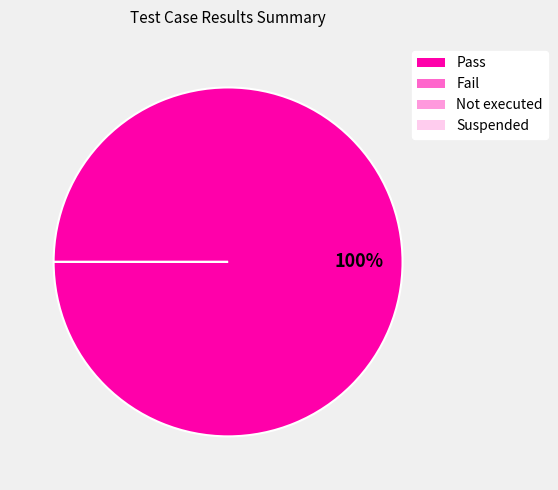

How many segments does this pie chart have?

4